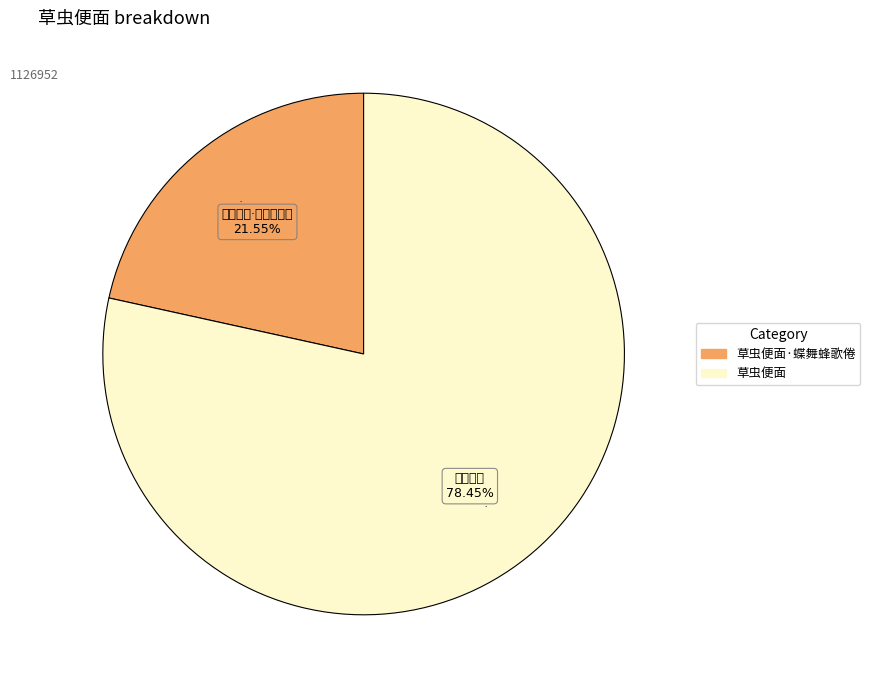

Is there a majority slice in this chart?

Yes